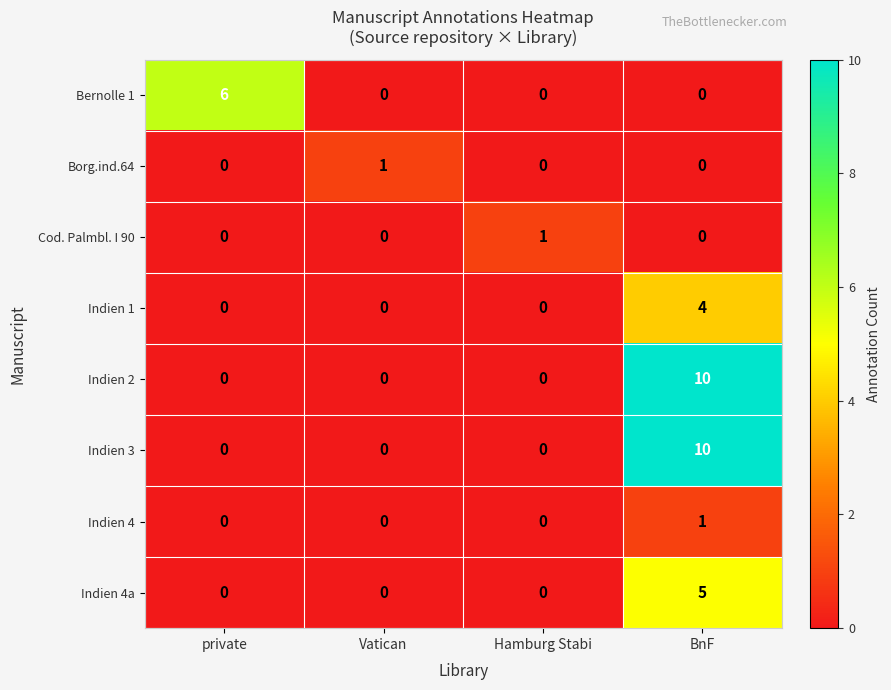

How many Indien 3 values are between 0 and 10?

4